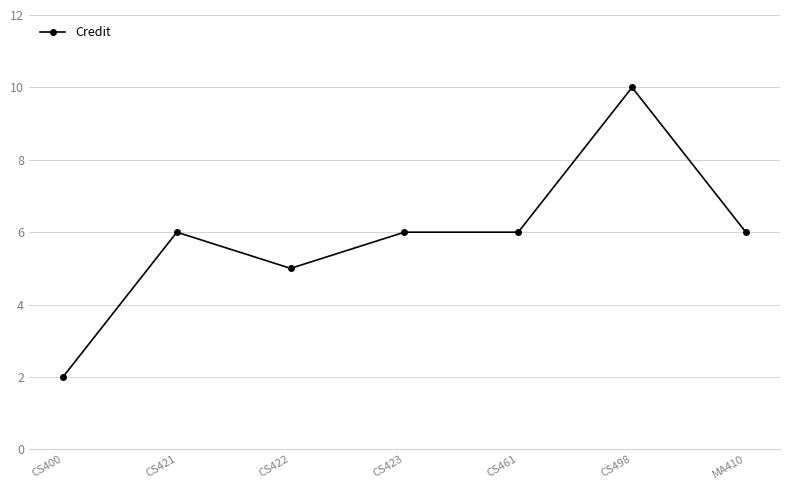

How many lines are shown in the chart?

1